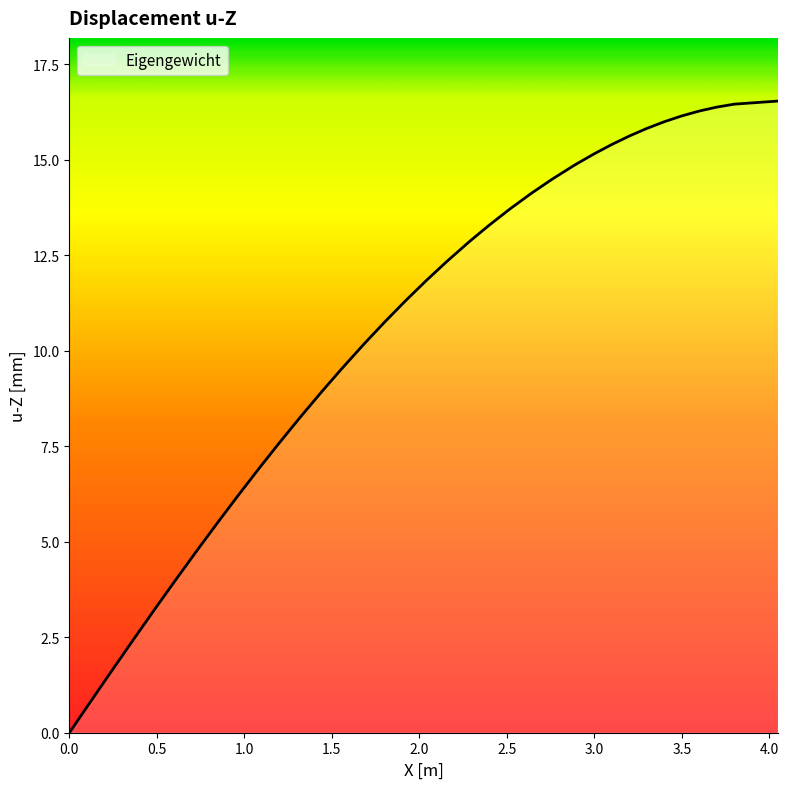

What is the difference between the maximum and minimum values?

16.5